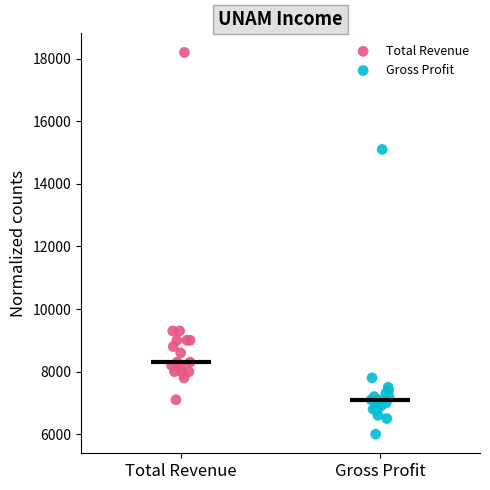

Which series has the widest spread of Y values?

Total Revenue